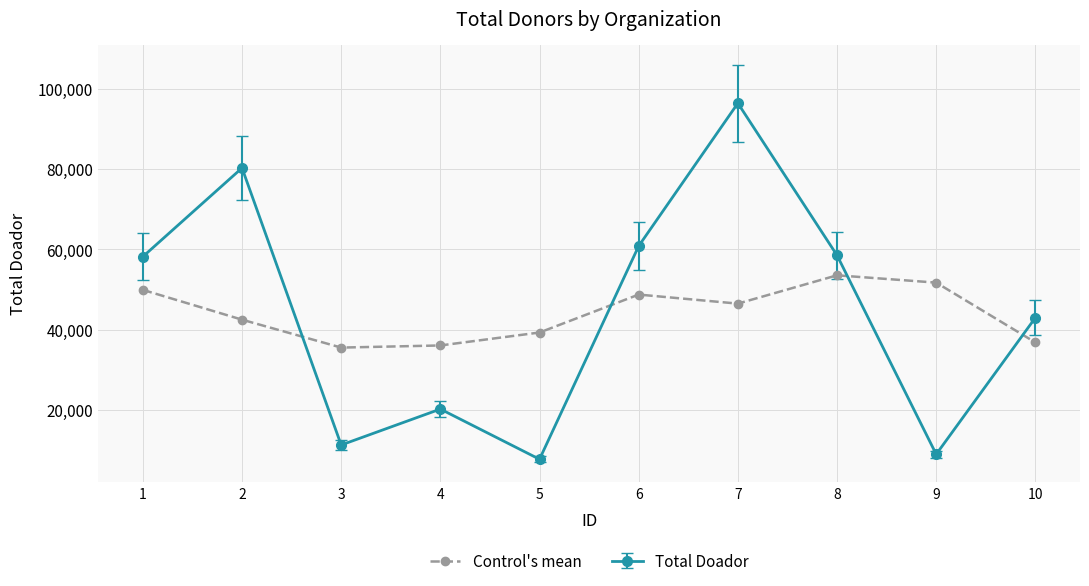

The value of Control's mean at 10 is 36806.7. True or false?

True